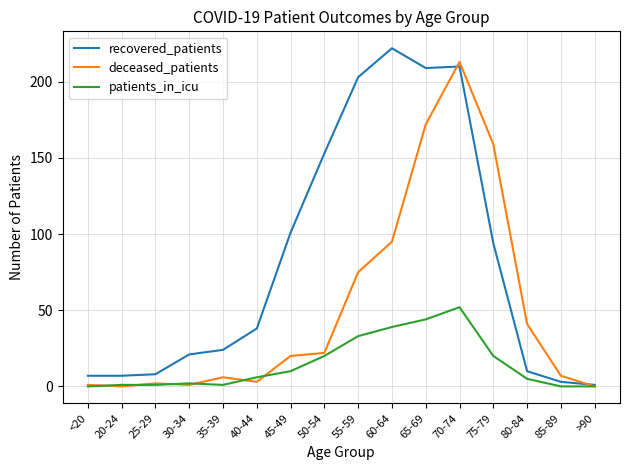

True or false: patients_in_icu has more than 0 interior local peaks.

True